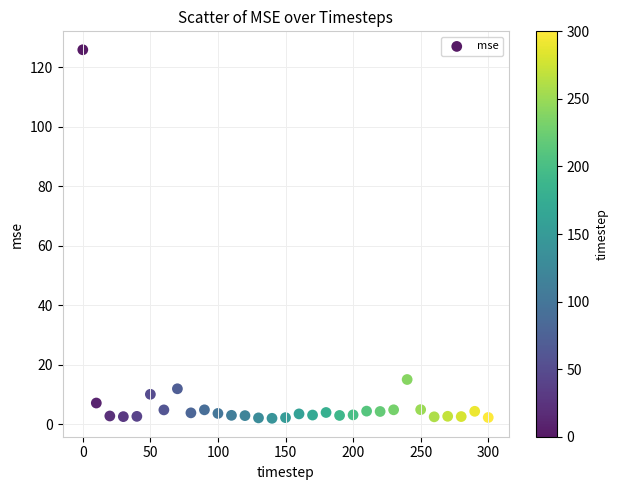

What Y value in the scatter plot is closest to 63?

15.1